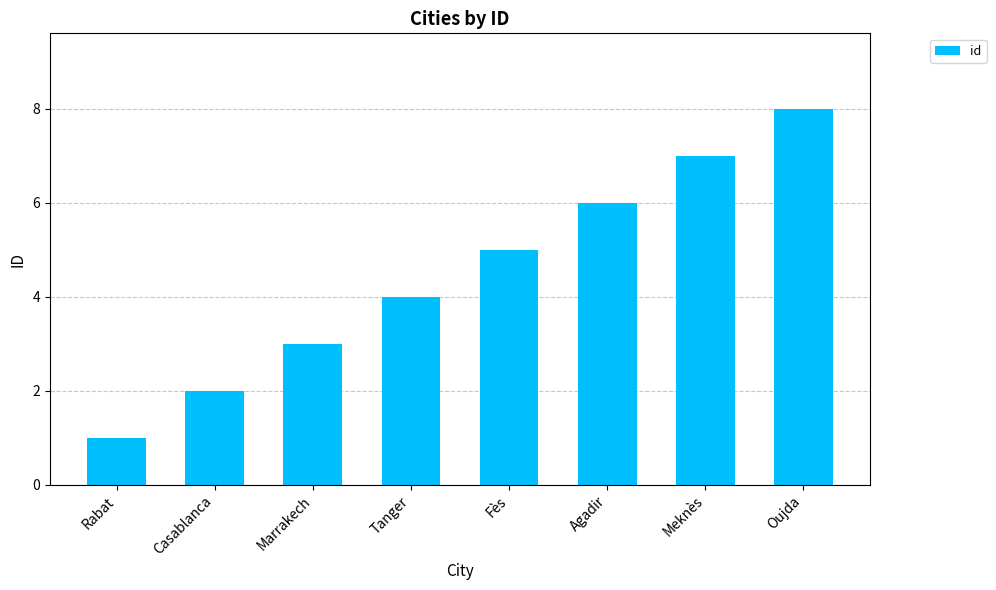

What is the value of the 6th bar from the left?

6